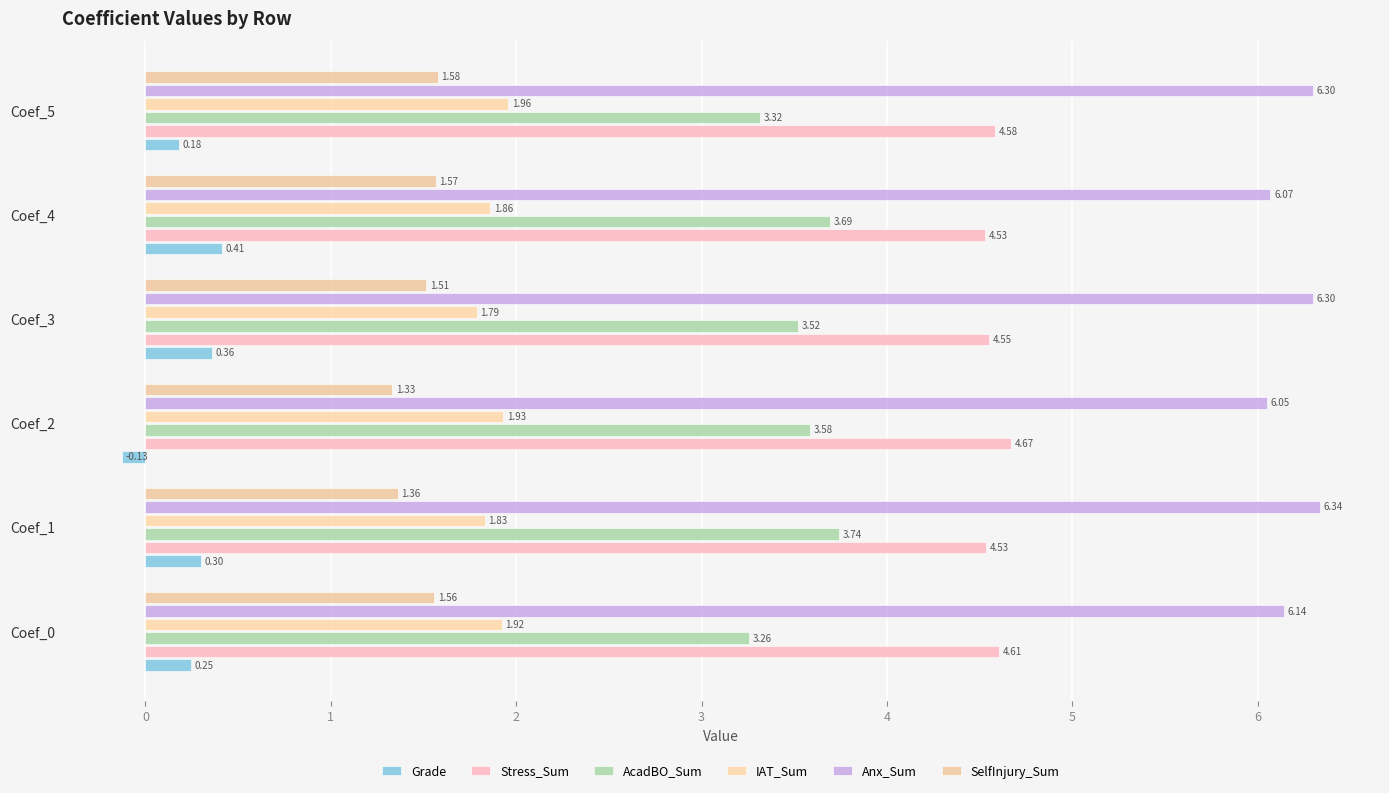

Count the number of data series in this chart.

6